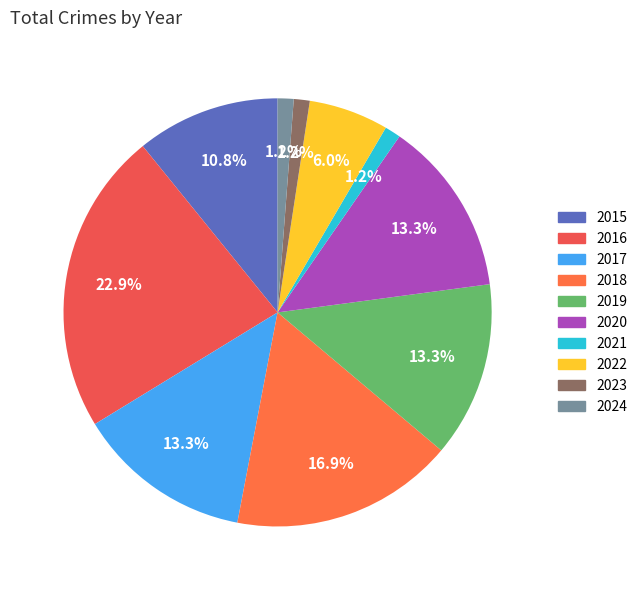

To the nearest percent, what is the difference between the largest and smallest slice percentages?

22%